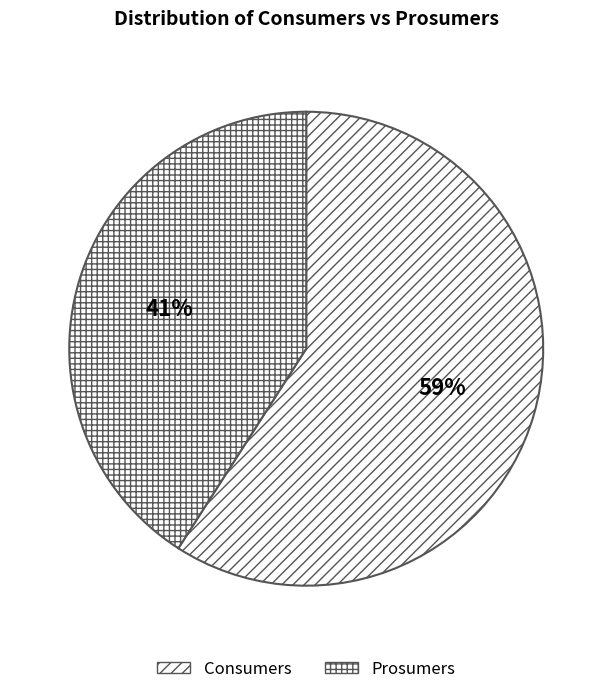

Do Prosumers and Consumers together represent more than half of the pie?

Yes